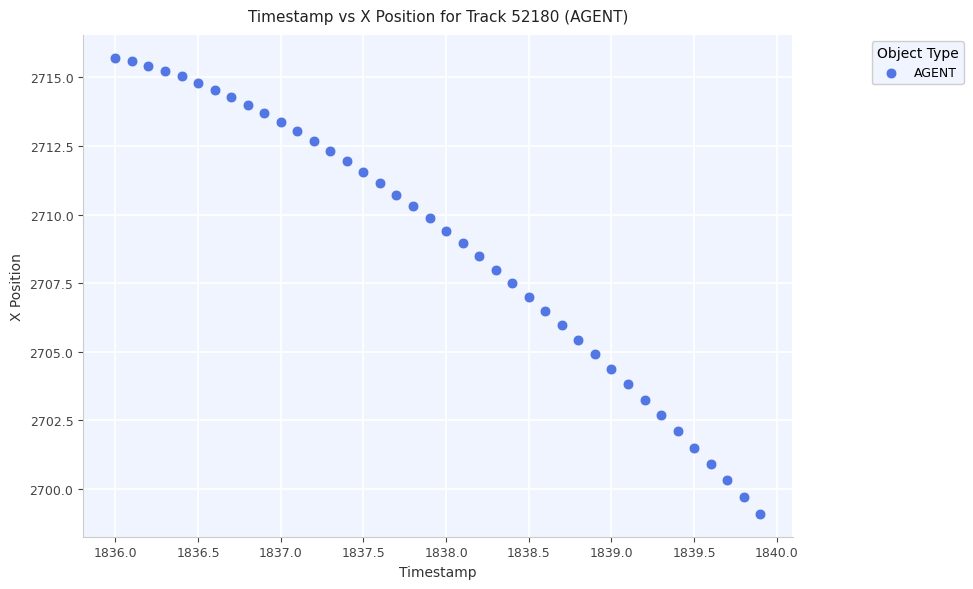

What is the range of X values (max minus min)?

3.9